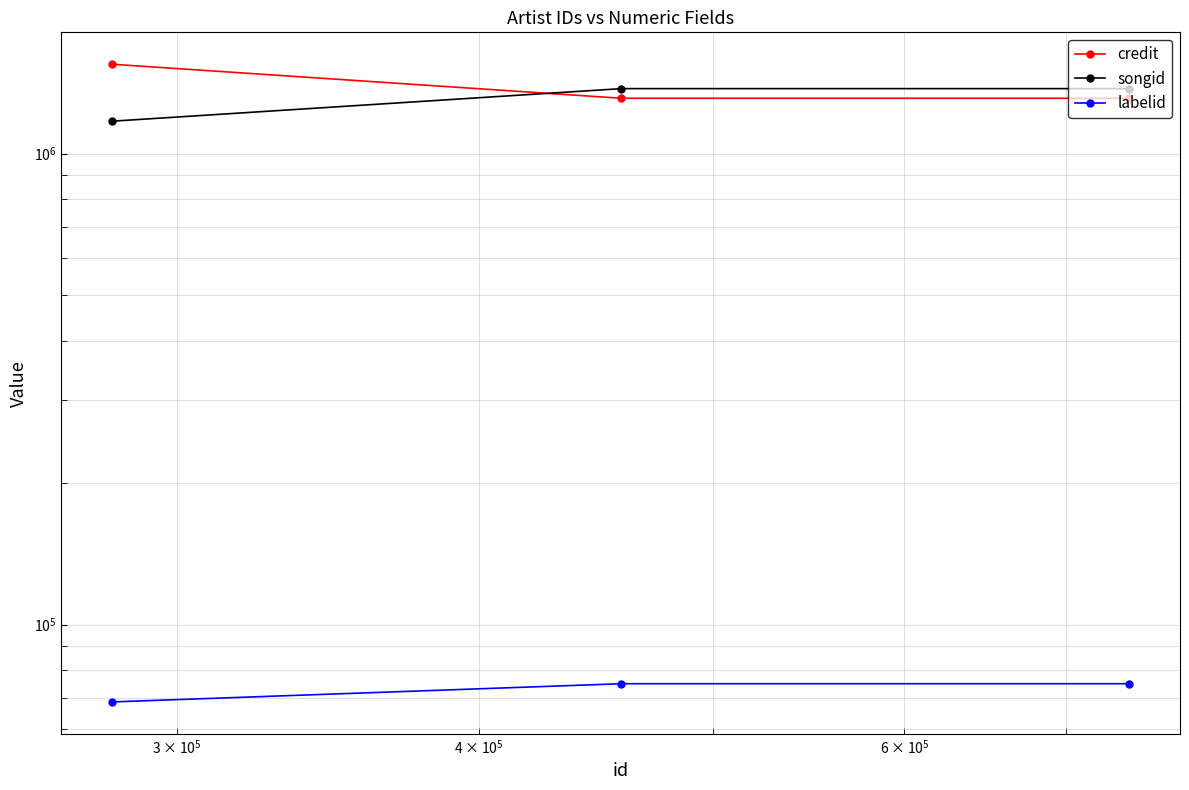

What is the sum of all labelid values?

218391